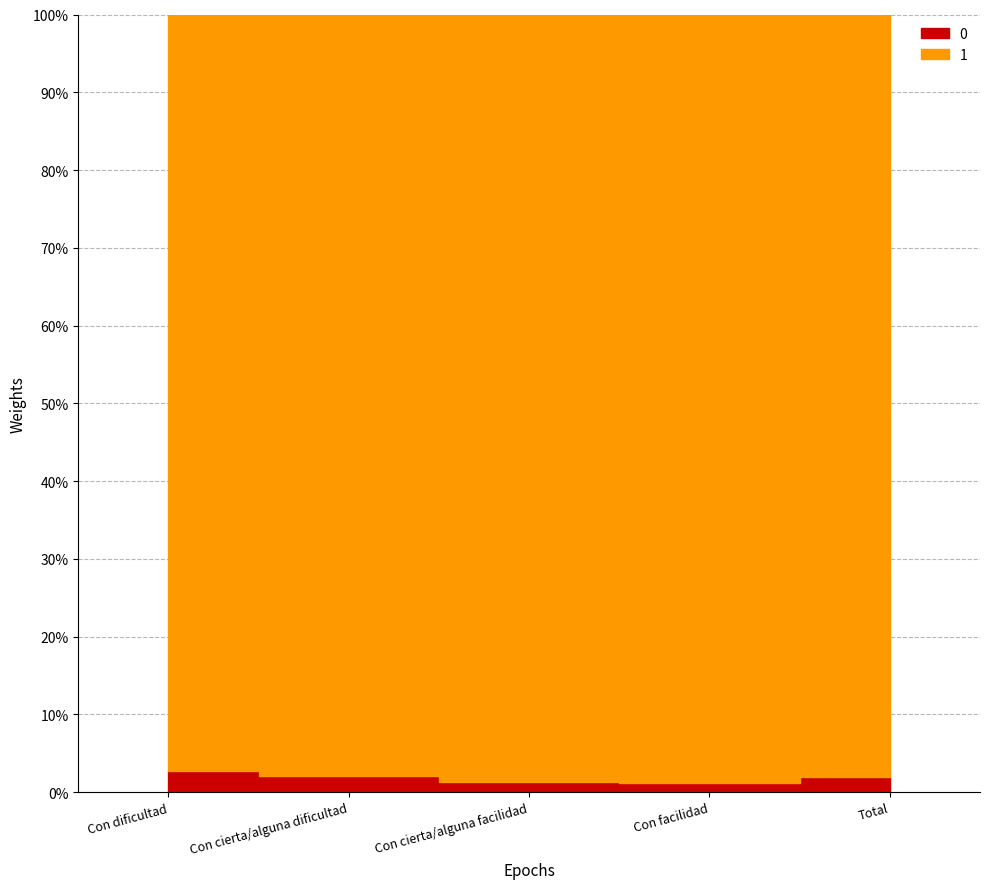

What is the label of the 5th point from the right?

Con dificultad